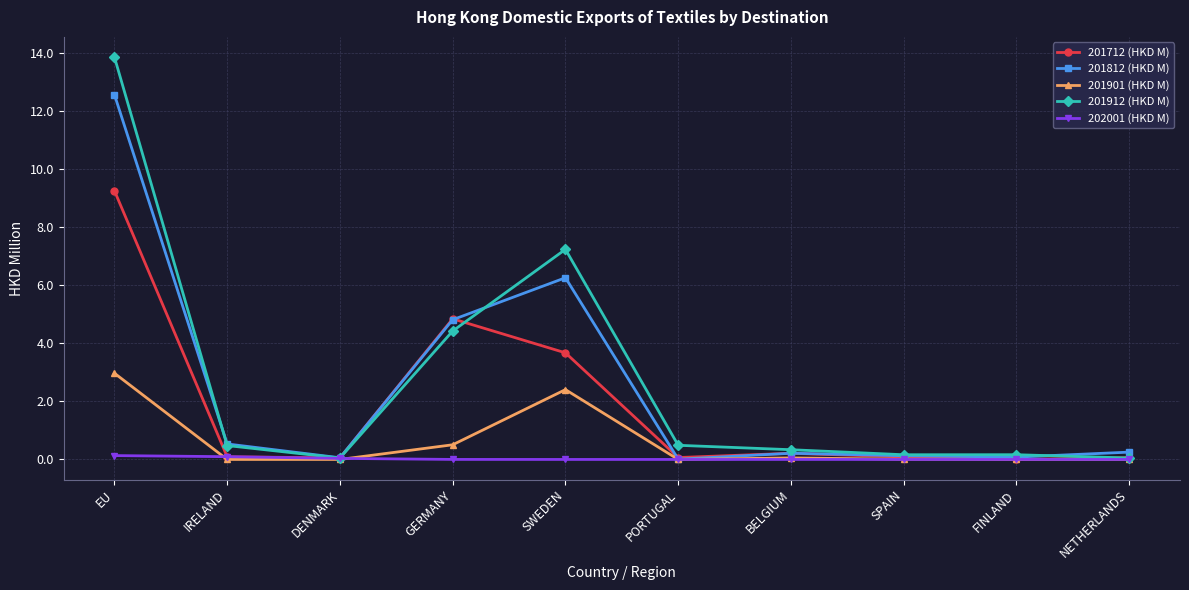

What is the difference between the highest and lowest values at PORTUGAL?

0.5